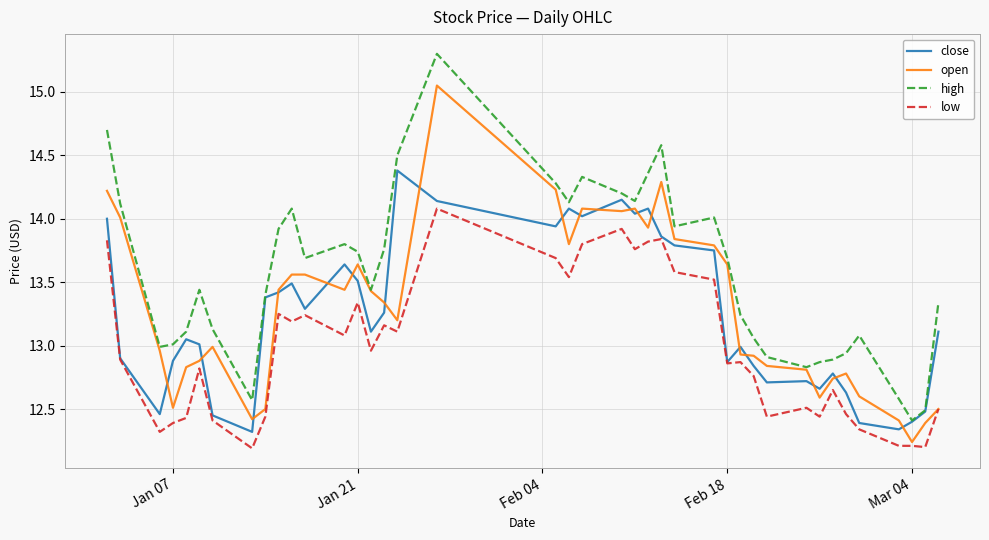

Which series has the widest spread of values?

high